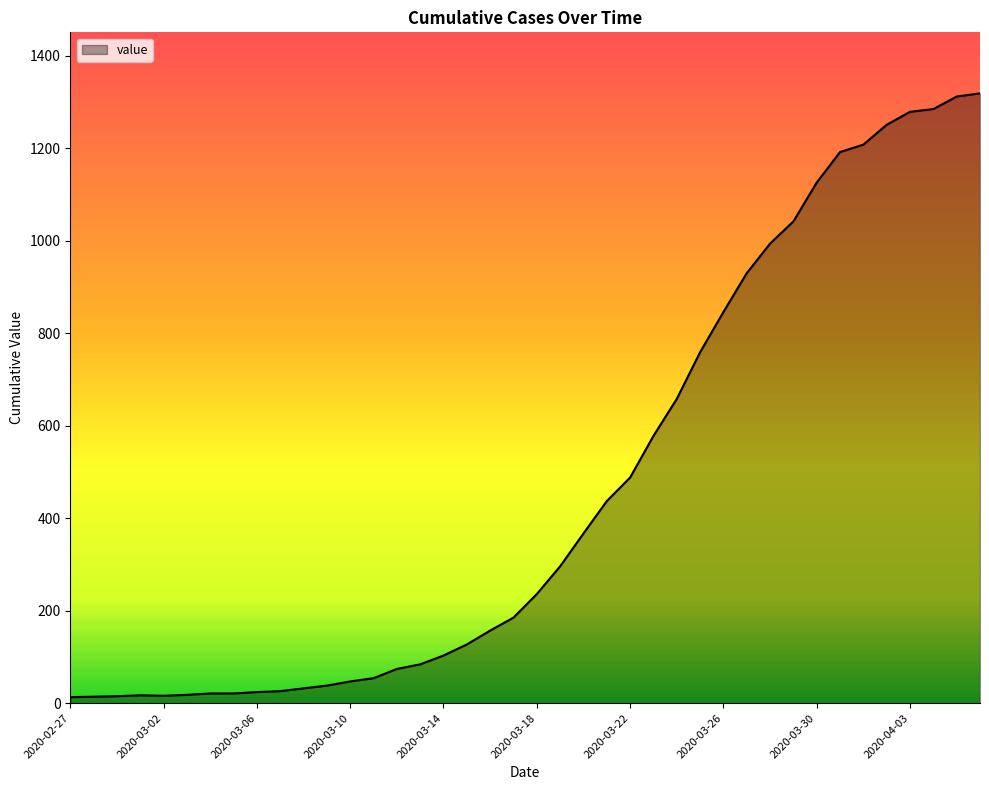

What is the greatest value displayed?

1319